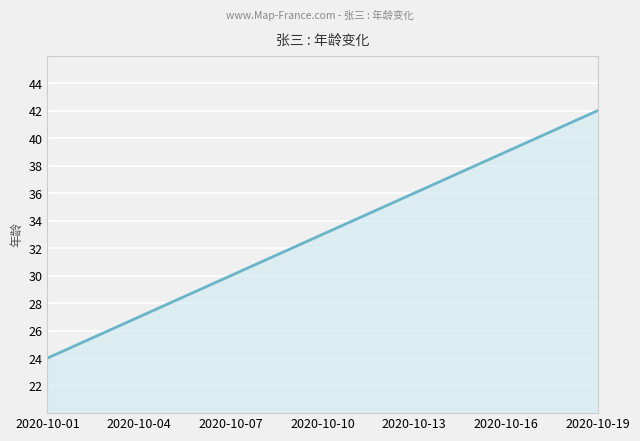

Does the chart display data point markers on the line(s)?

No